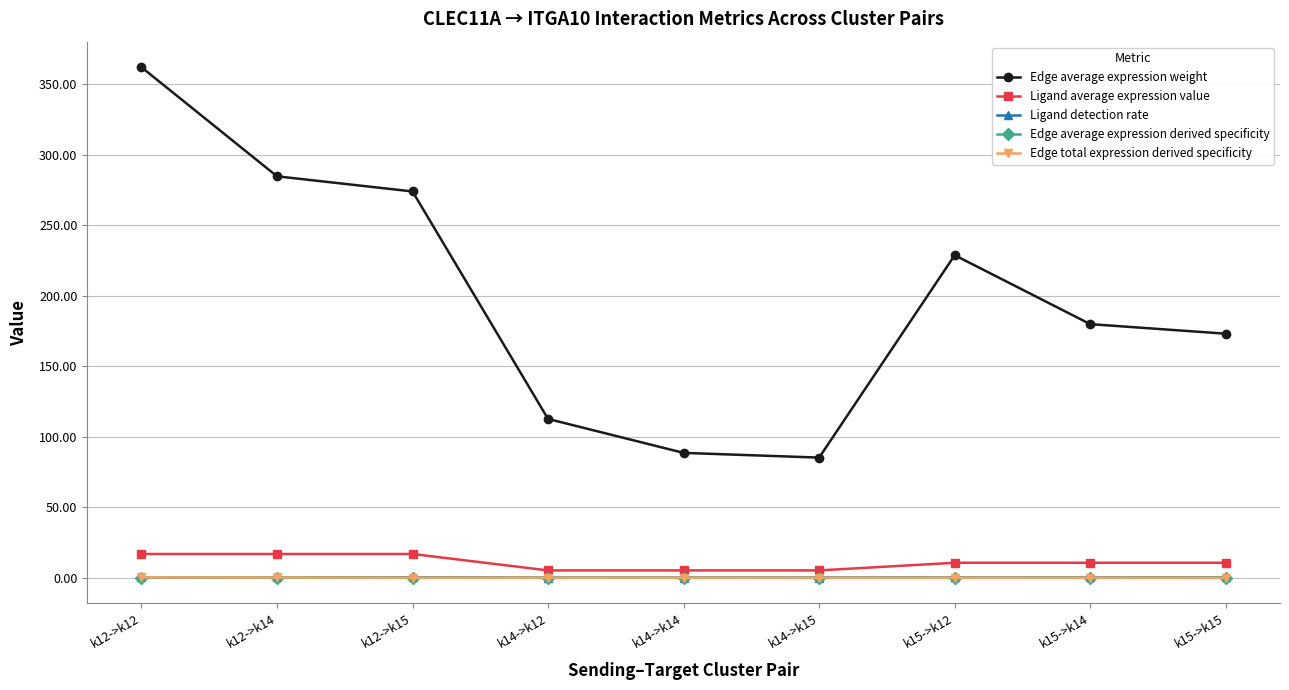

Does the chart display data point markers on the line(s)?

Yes